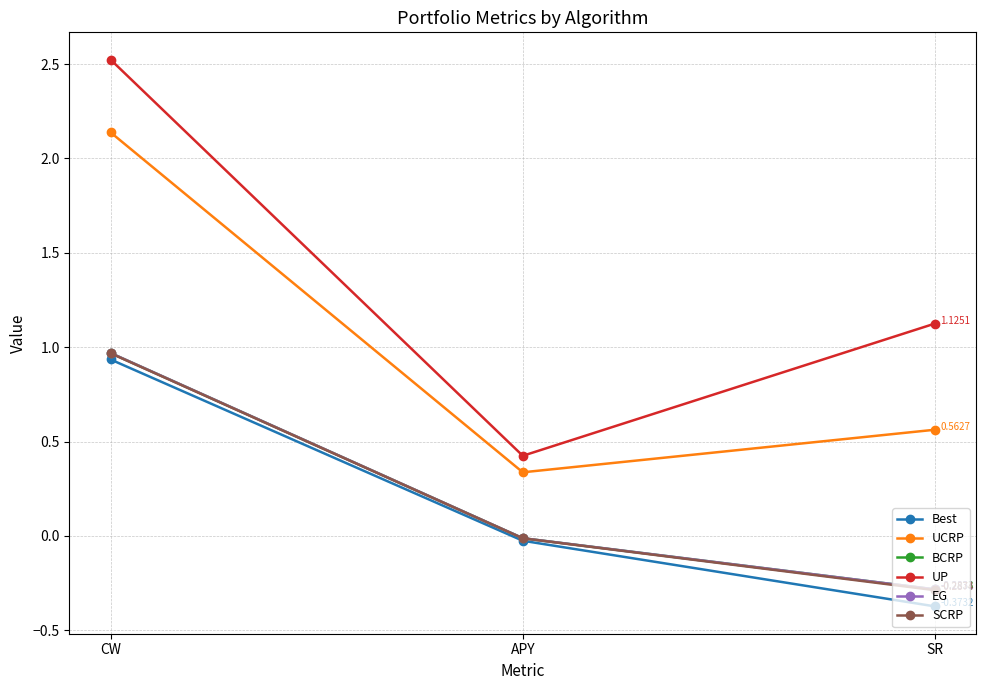

What is the total value across all series at APY?

0.7